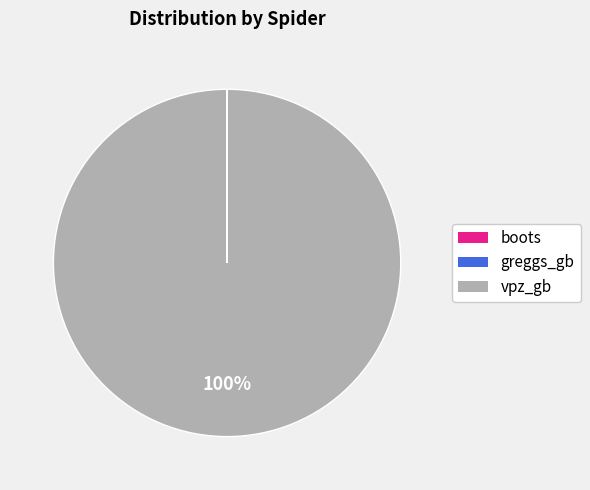

Which slice is the largest?

vpz_gb